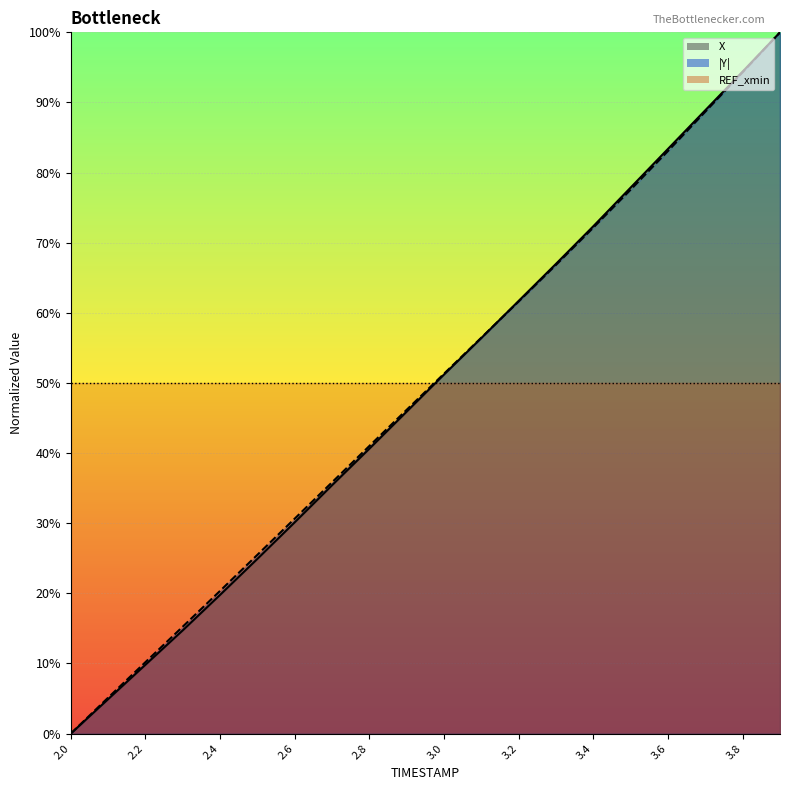

List the labels in order of Y value, largest first.

3.9, 3.8, 3.7, 3.6, 3.5, 3.4, 3.3, 3.2, 3.1, 3.0, 2.9, 2.8, 2.7, 2.6, 2.5, 2.4, 2.3, 2.2, 2.1, 2.0